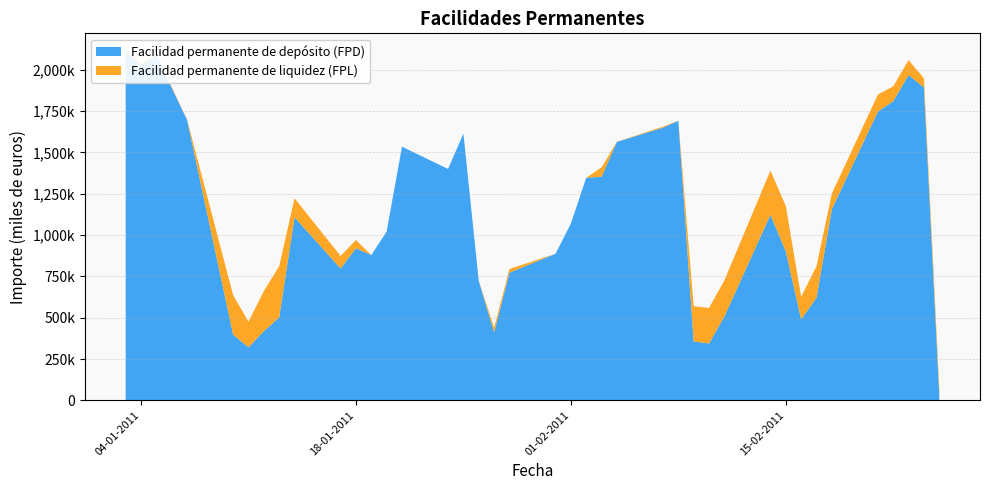

Reading left to right, extract all data points from this chart.

Facilidad permanente de depósito (FPD): 03-01-2011=2108700	04-01-2011=2025100	05-01-2011=2088400	06-01-2011=1890200	07-01-2011=1696400	10-01-2011=397100	11-01-2011=321000	12-01-2011=418100	13-01-2011=502100	14-01-2011=1107400	17-01-2011=797700	18-01-2011=920600	19-01-2011=878600	20-01-2011=1021500	21-01-2011=1534500	24-01-2011=1399900	25-01-2011=1613200	26-01-2011=722600	27-01-2011=411500	28-01-2011=772500	31-01-2011=886800	01-02-2011=1068900	02-02-2011=1346900	03-02-2011=1352300	04-02-2011=1563700	07-02-2011=1649400	08-02-2011=1690900	09-02-2011=356200	10-02-2011=344100	11-02-2011=507400	14-02-2011=1122500	15-02-2011=901000	16-02-2011=490300	17-02-2011=620500	18-02-2011=1155800	21-02-2011=1747200	22-02-2011=1809800	23-02-2011=1968000	24-02-2011=1893100	25-02-2011=26700
Facilidad permanente de liquidez (FPL): 03-01-2011=5844	04-01-2011=11720	05-01-2011=2841	06-01-2011=5552	07-01-2011=1777	10-01-2011=238620	11-01-2011=154811	12-01-2011=242525	13-01-2011=308999	14-01-2011=115220	17-01-2011=75669	18-01-2011=49464	19-01-2011=0	20-01-2011=0	21-01-2011=0	24-01-2011=0	25-01-2011=0	26-01-2011=0	27-01-2011=27484	28-01-2011=22139	31-01-2011=0	01-02-2011=0	02-02-2011=0	03-02-2011=56844	04-02-2011=653	07-02-2011=6482	08-02-2011=198	09-02-2011=212700	10-02-2011=215009	11-02-2011=218316	14-02-2011=267615	15-02-2011=274541	16-02-2011=136052	17-02-2011=191574	18-02-2011=95391	21-02-2011=102675	22-02-2011=89701	23-02-2011=90508	24-02-2011=54215	25-02-2011=48863